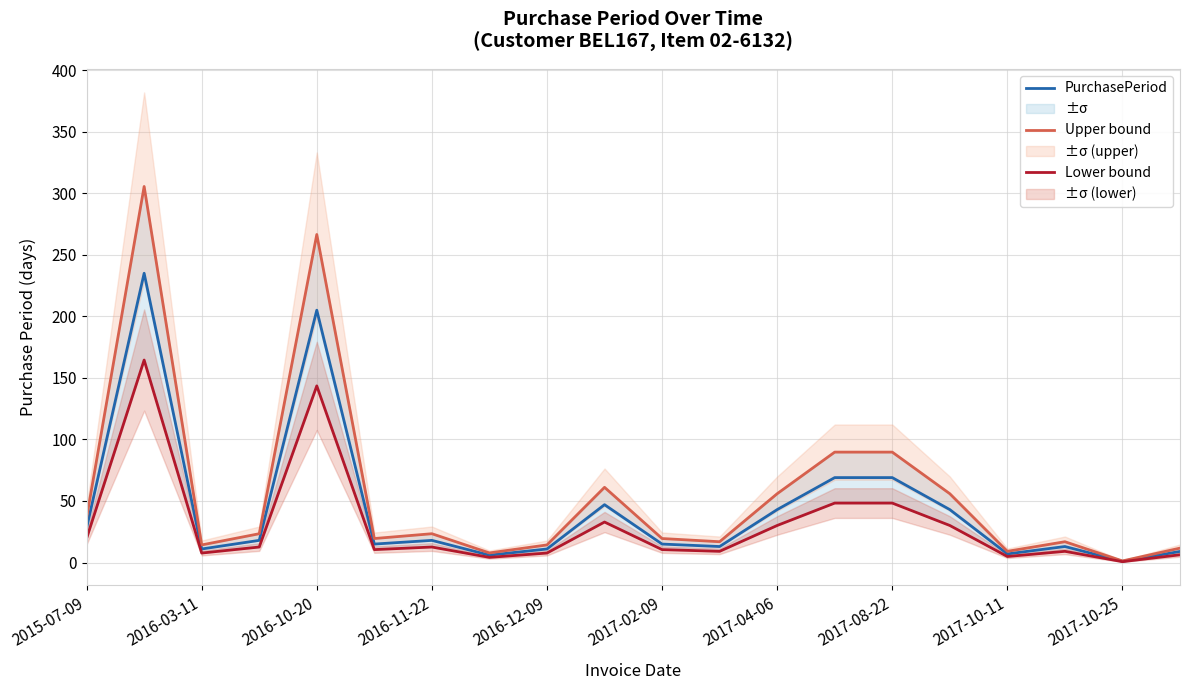

How many distinct data groups are displayed?

3